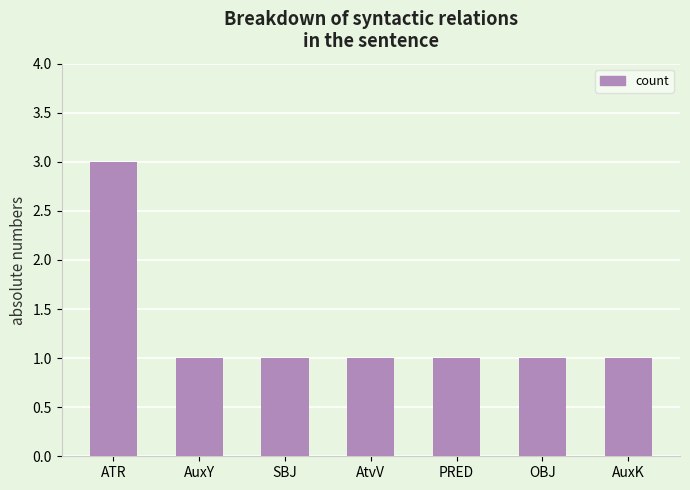

Approximately how many times larger is the value at SBJ compared to AtvV?

1.0